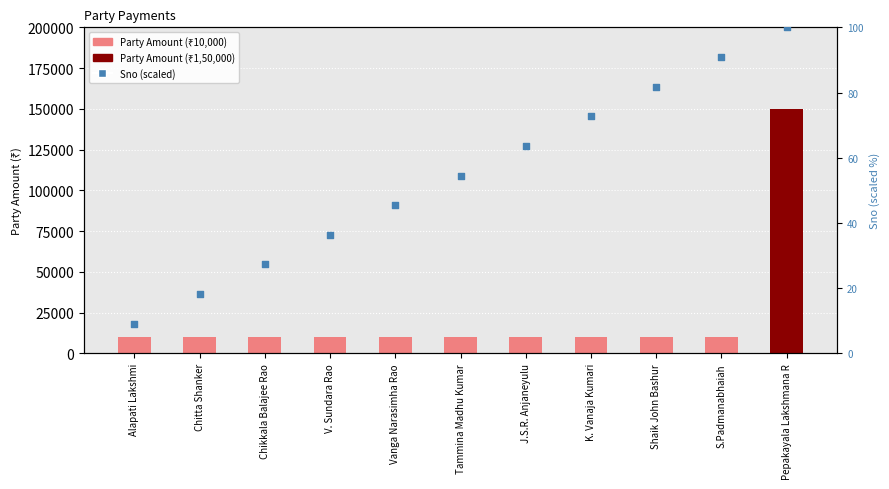

Which series has the largest total across all categories?

Party Amount